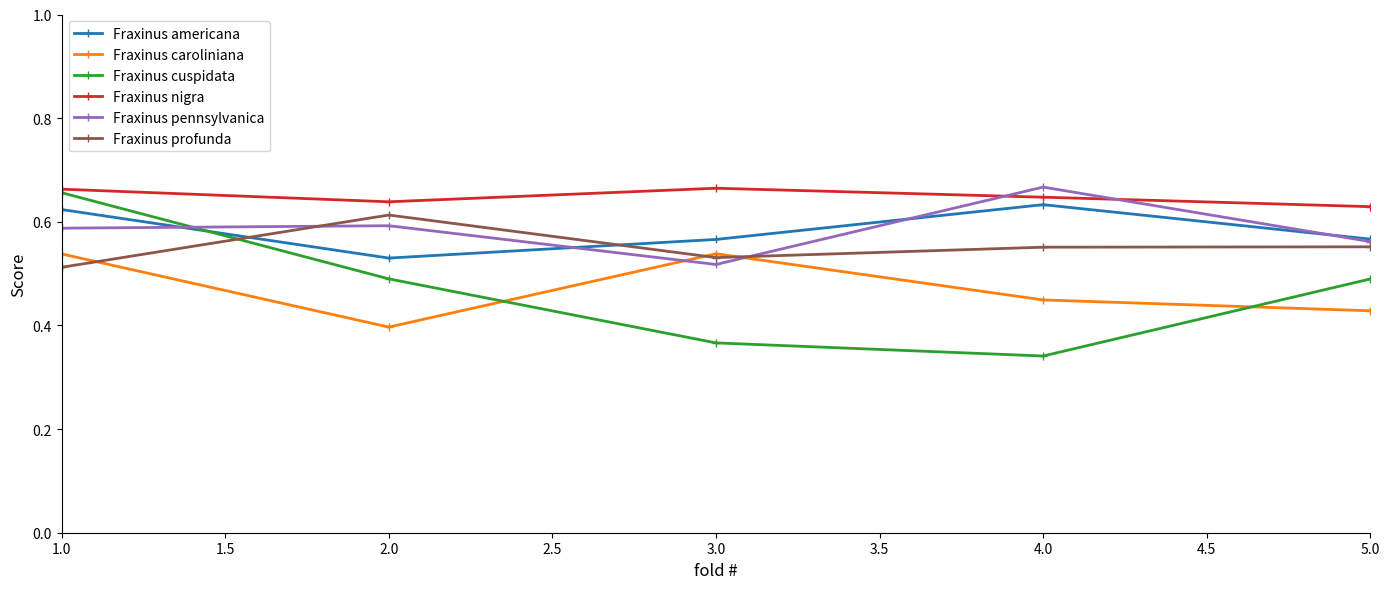

What is the label of the 2nd point from the right?

4.0